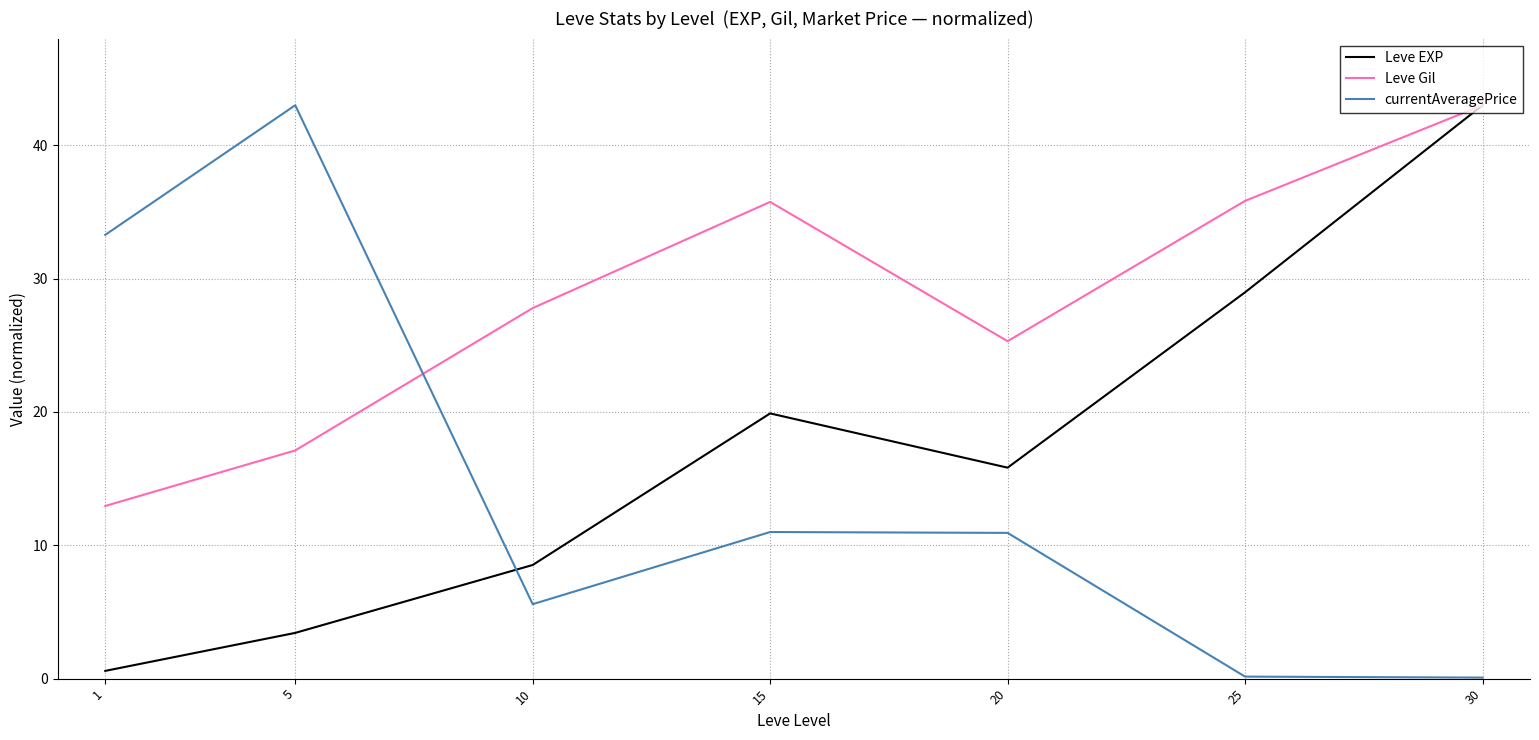

What is the approximate value of Leve EXP at 1?

0.6